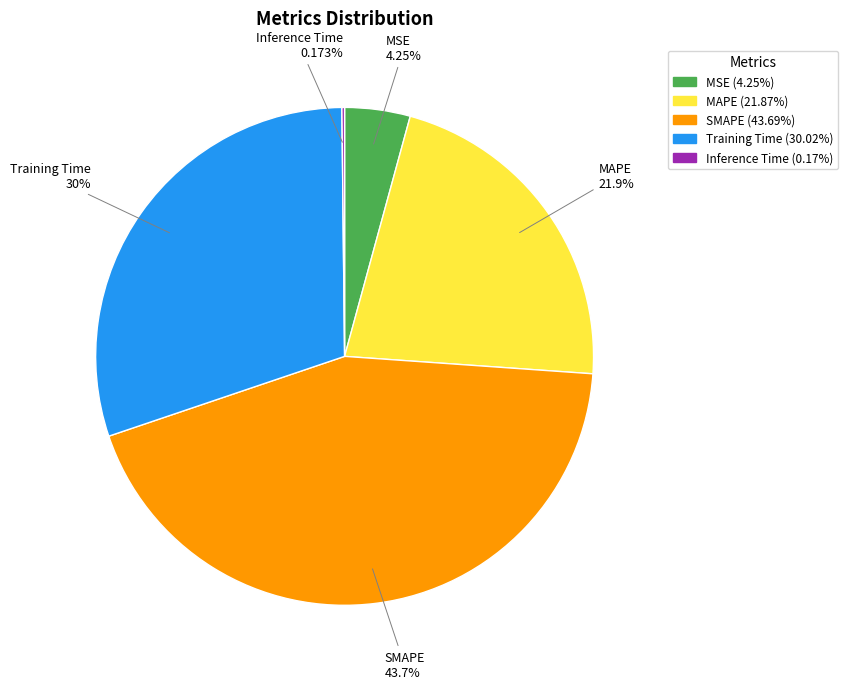

Do SMAPE and MAPE together represent more than half of the pie?

Yes